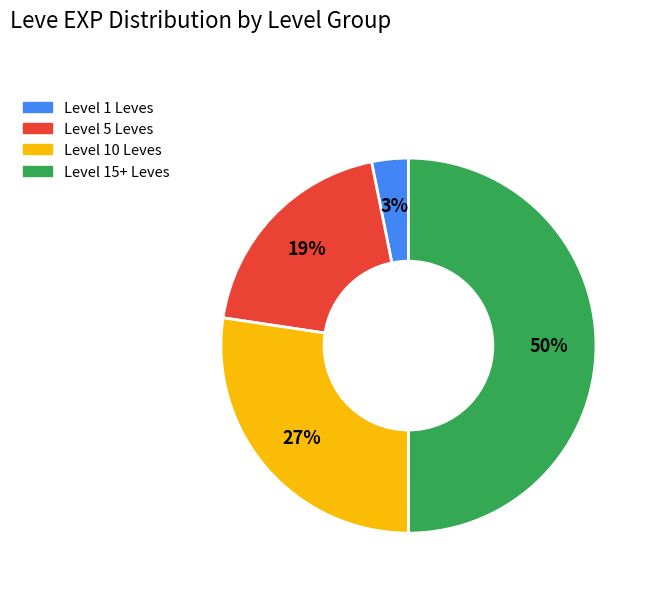

To the nearest percent, what portion does Level 10 Leves represent?

27%